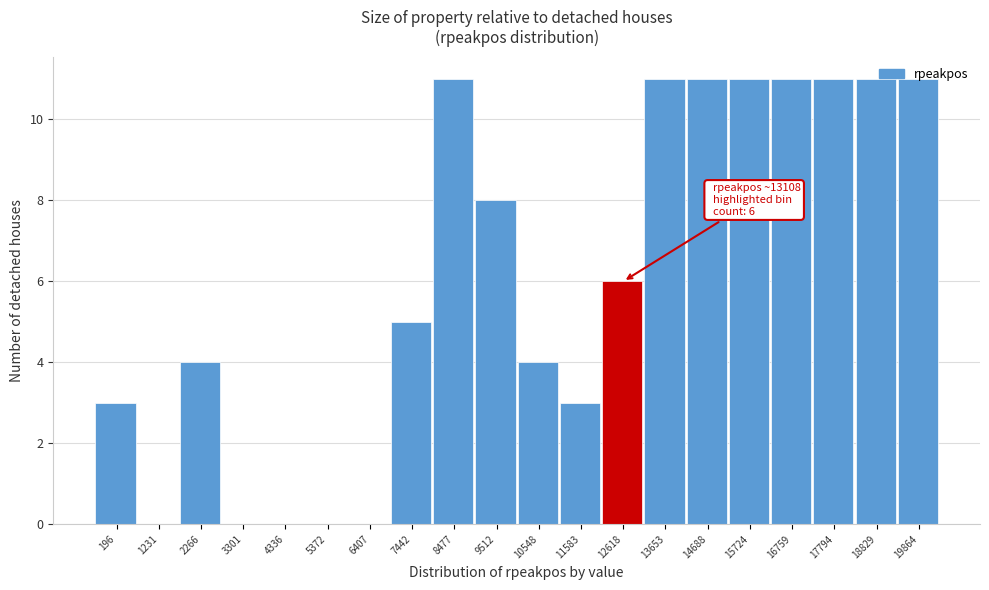

Is it true that the value at 3301 is 0?

True